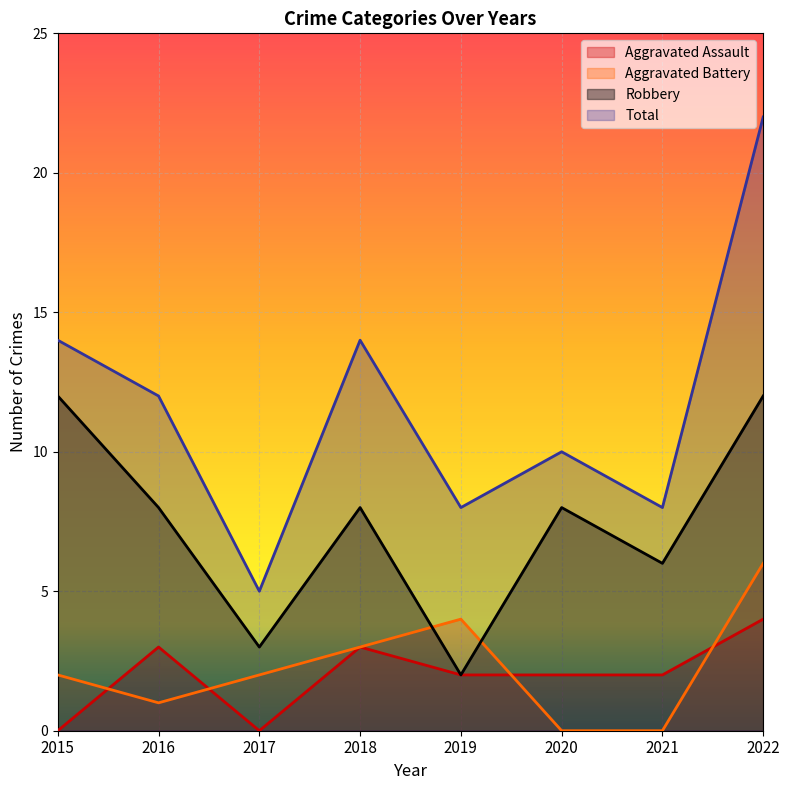

What is the sum of all Aggravated Assault values?

16